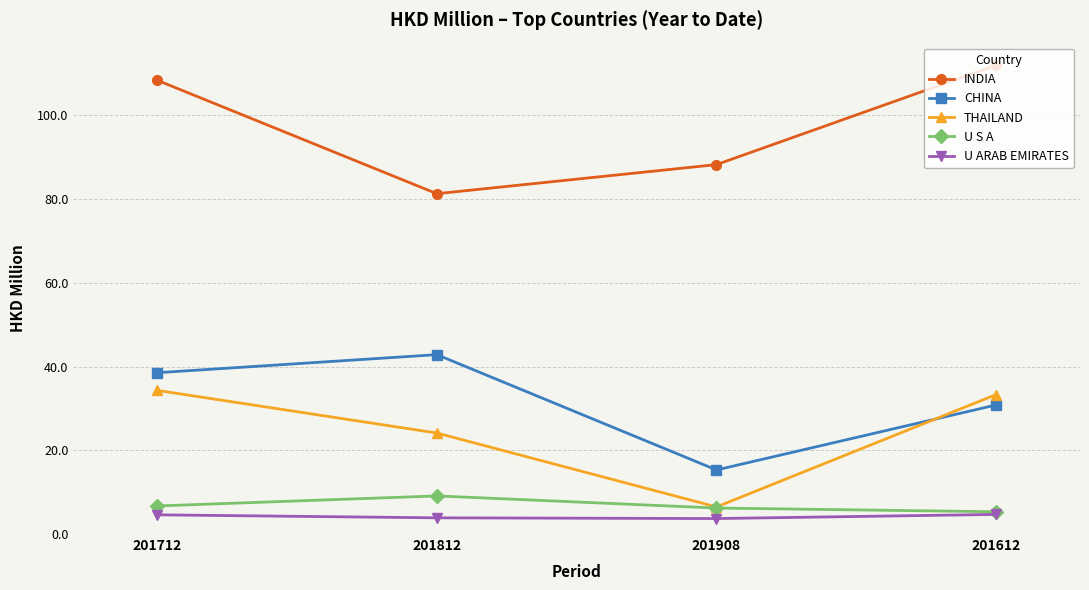

Rank the categories by CHINA value from lowest to highest.

201908, 201612, 201712, 201812